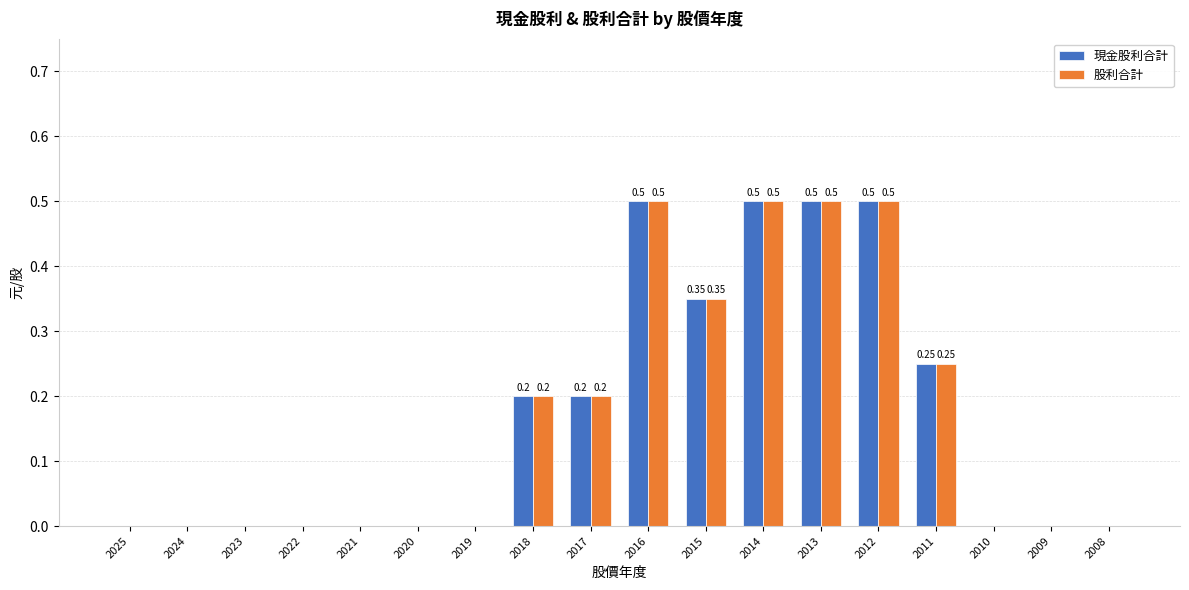

Is the value of 股利合計 at 2012 greater than the value of 現金股利合計 at 2011?

Yes